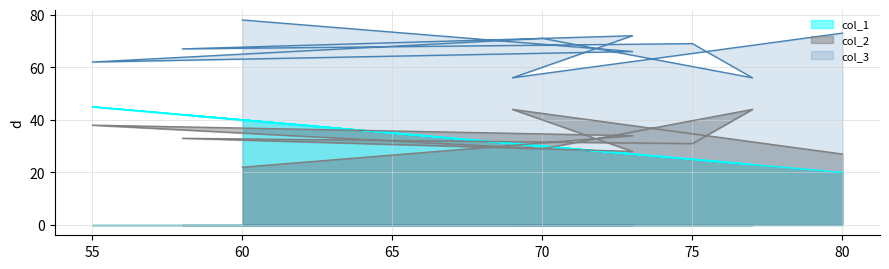

Rank the categories by col_2 value from highest to lowest.

77, 69, 55, 73, 58, 75, 70, 73, 80, 60